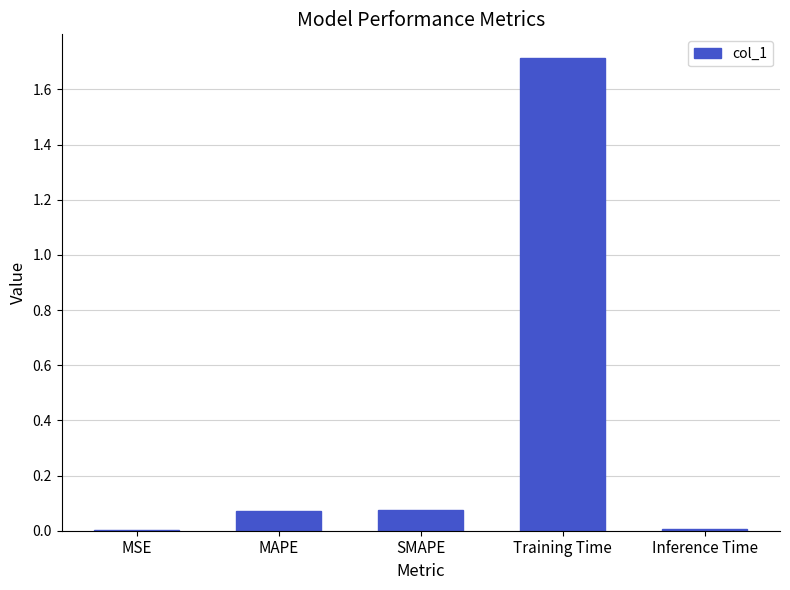

Which label corresponds to the largest value in the chart?

Training Time